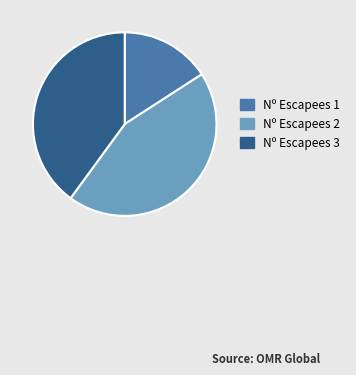

Combined, do Nº Escapees 3 and Nº Escapees 1 account for over 50%?

Yes